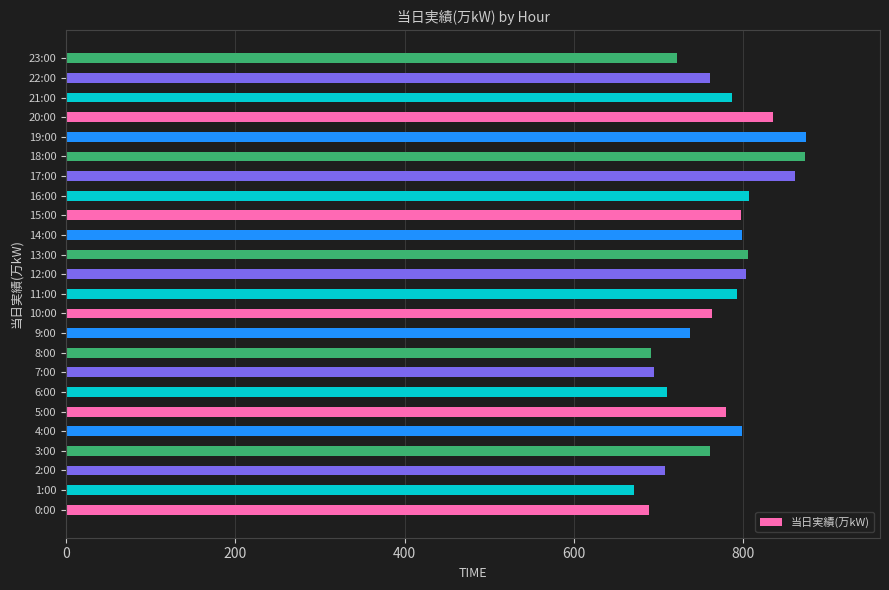

What is the approximate value at 13:00?

806